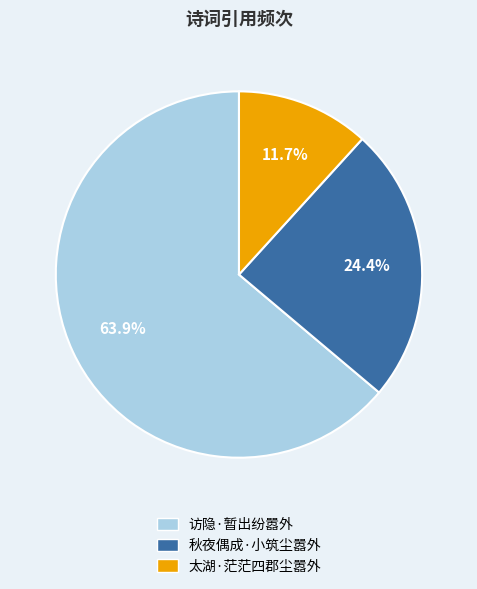

Does 秋夜偶成·小筑尘嚣外 account for over 50% of the chart?

No